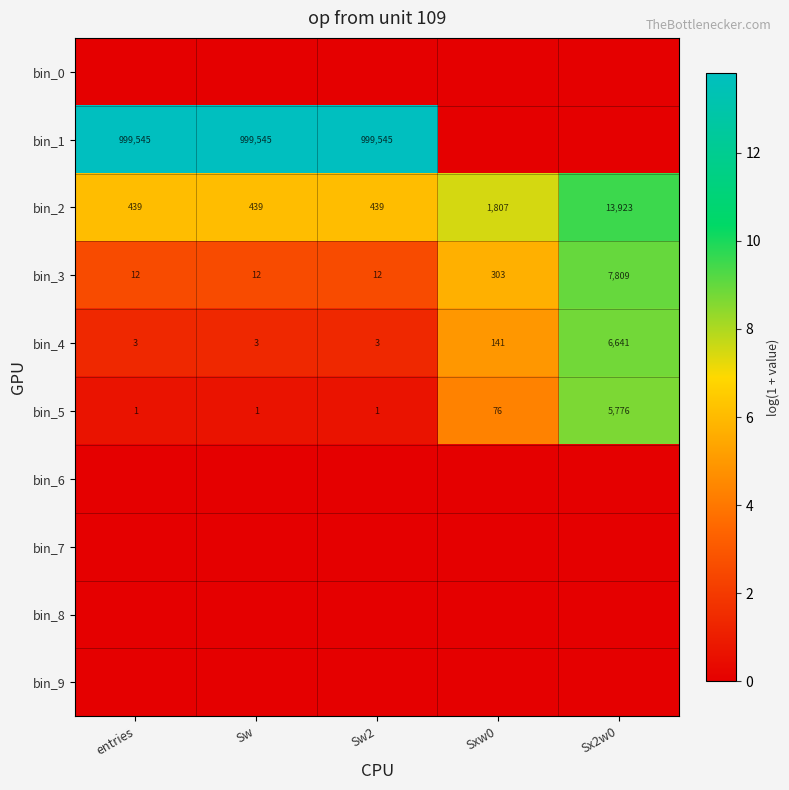

What is the sum of all bin_5 values?

5855